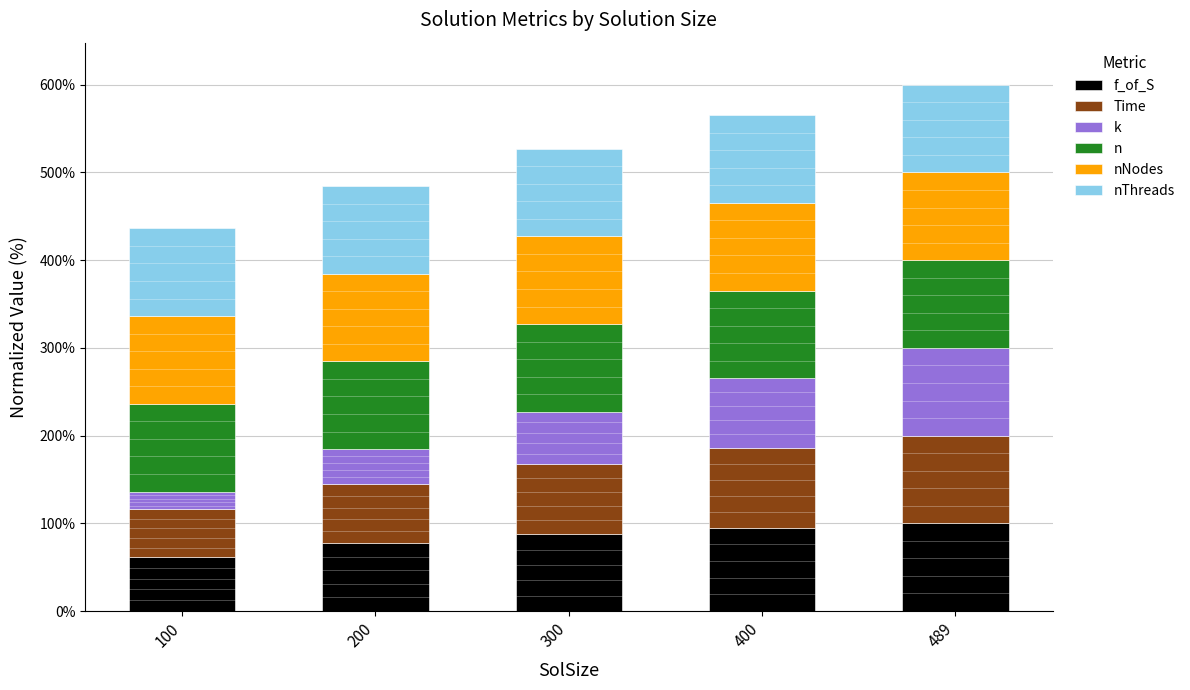

What is the total value across all series at 200?

484.6